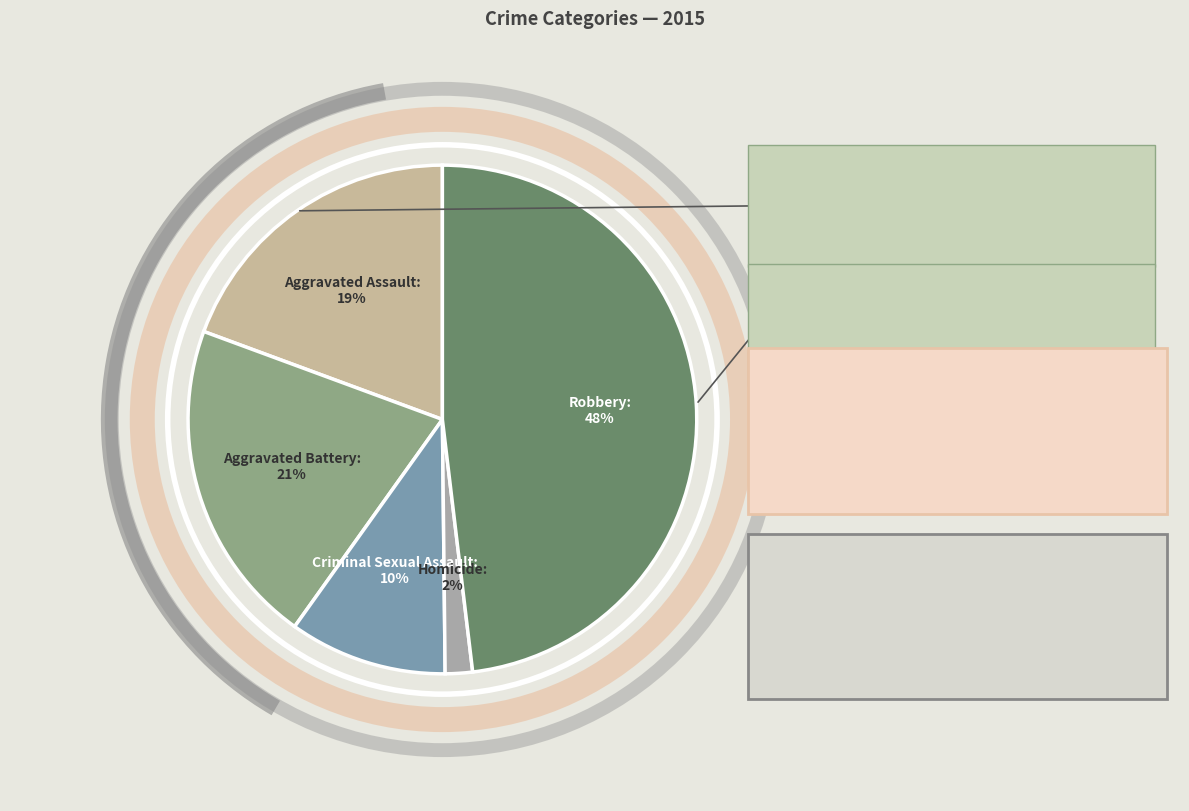

To the nearest percent, what is the difference between the largest and smallest slice percentages?

46%